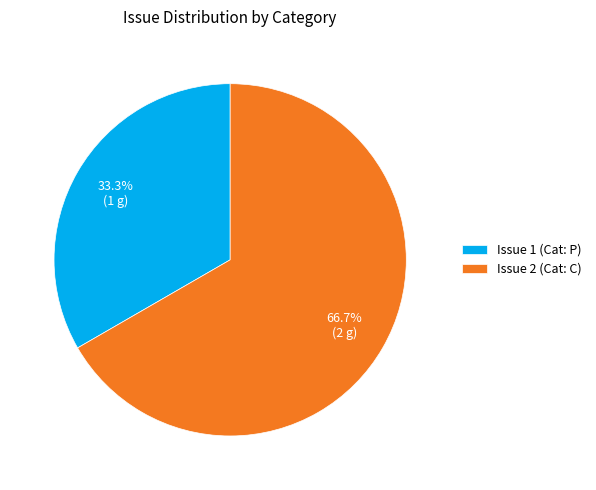

Rank the categories by value from highest to lowest.

Issue 2 (Cat: C), Issue 1 (Cat: P)